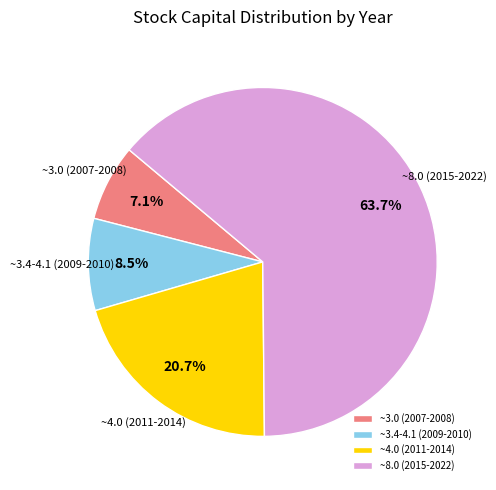

Which category has the biggest portion of the pie?

~8.0 (2015-2022)